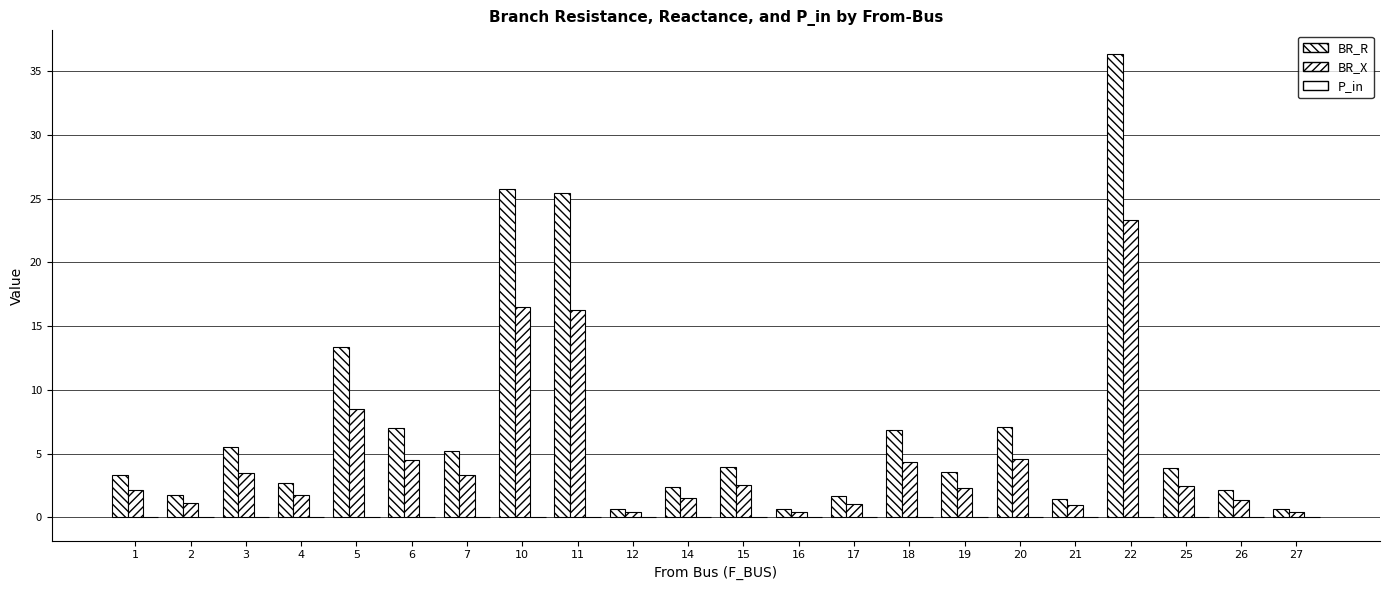

What is the total value across all series at 20?

11.6